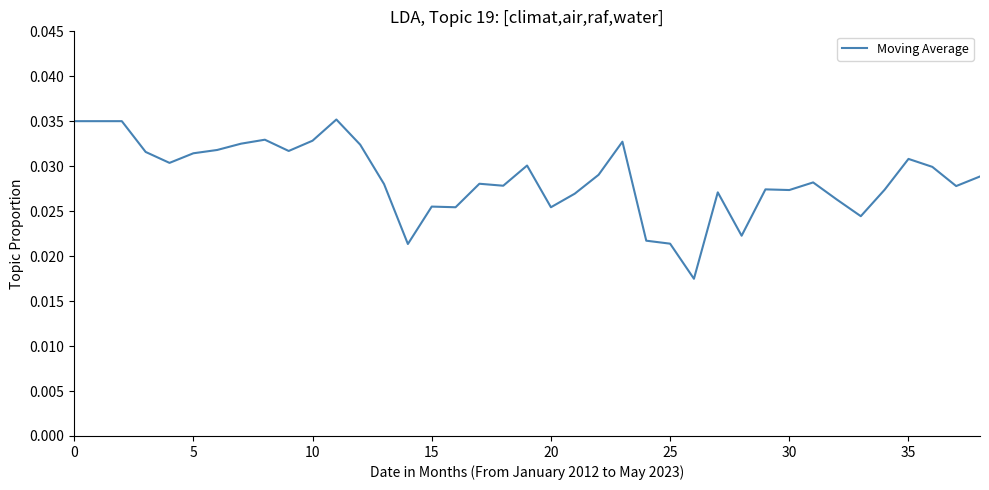

Does the chart display data point markers on the line(s)?

No